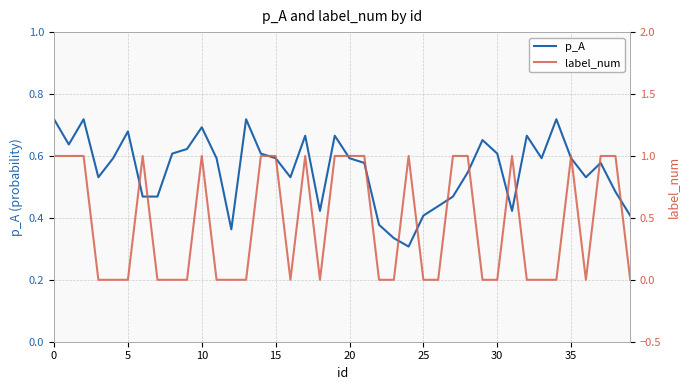

What is the value of the label_num point at the 3rd from the left?

1.0